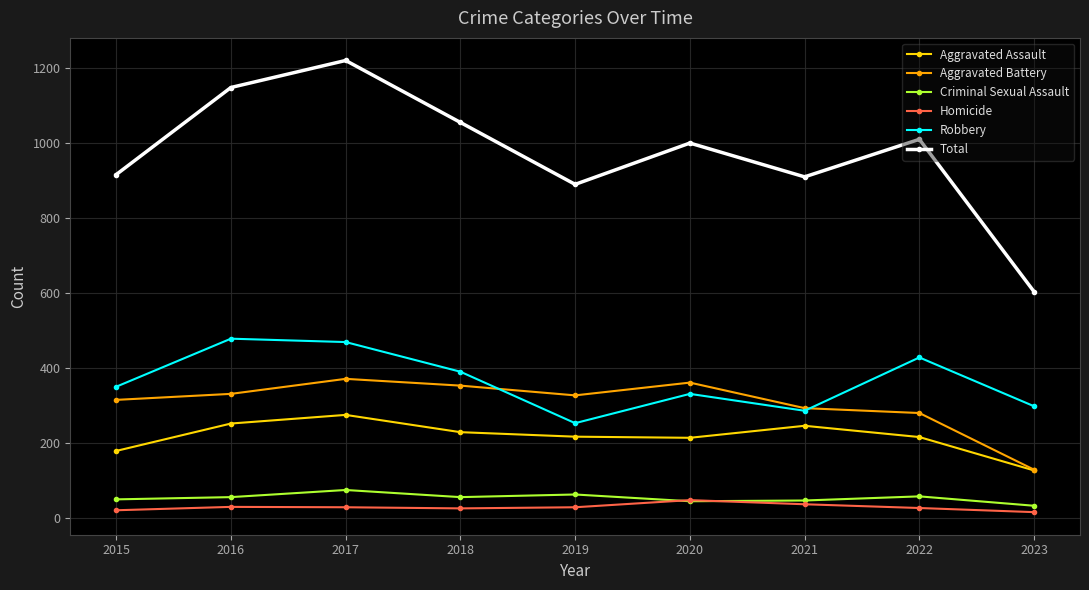

What is the spread (max minus min) of values at 2019?

860